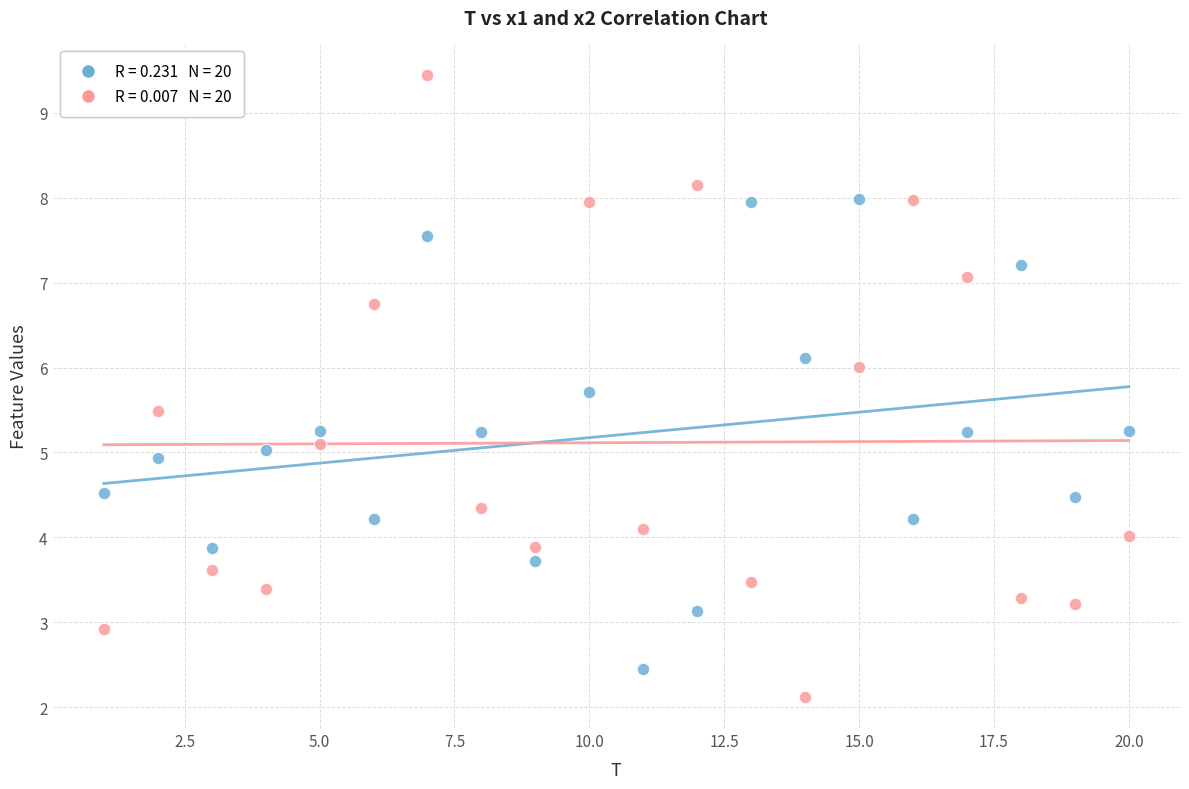

Across all data points, what is the range of Y values (max minus min)?

7.3